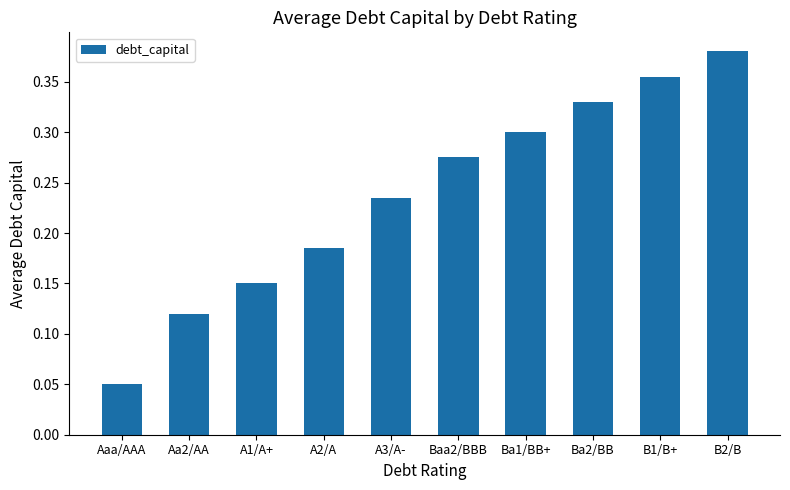

Which has a higher value, A2/A or Ba2/BB?

Ba2/BB